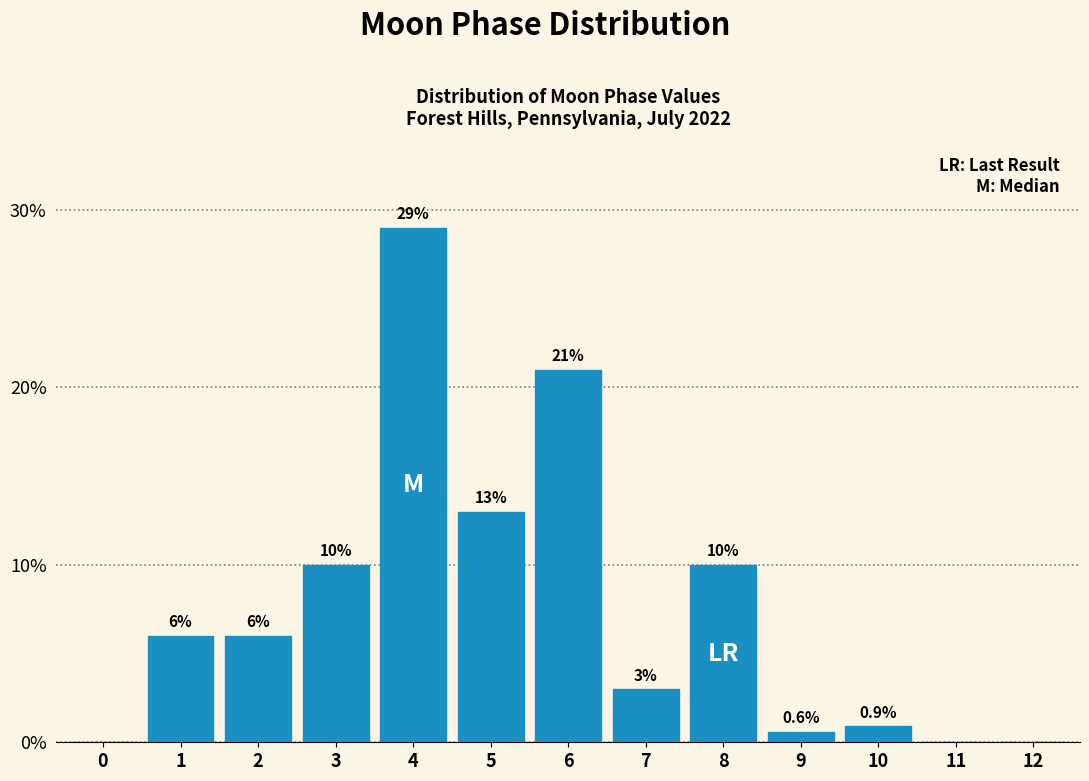

Reading left to right, transcribe all the data shown in this chart.

0=0.0	1=6.0	2=6.0	3=10.0	4=29.0	5=13.0	6=21.0	7=3.0	8=10.0	9=0.6	10=0.9	11=0.0	12=0.0